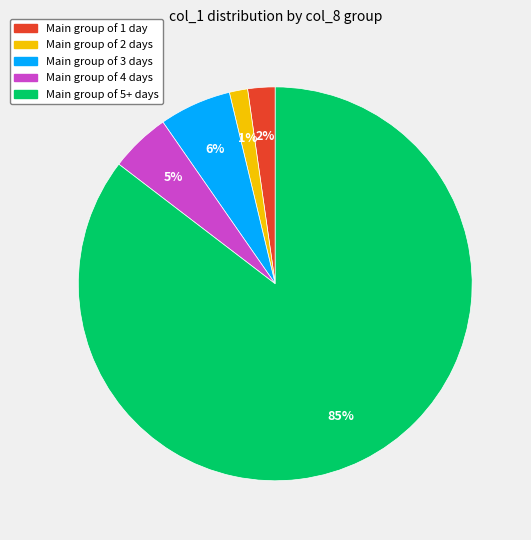

To the nearest percent, what is the average slice percentage?

20%